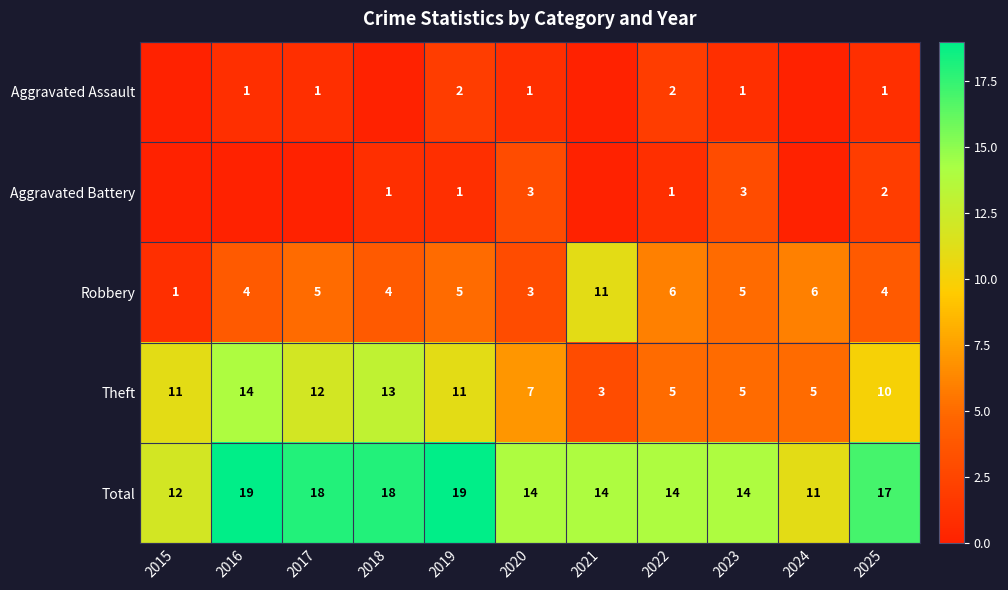

Rank the series at 2025 from highest to lowest value.

Total, Theft, Robbery, Aggravated Battery, Aggravated Assault